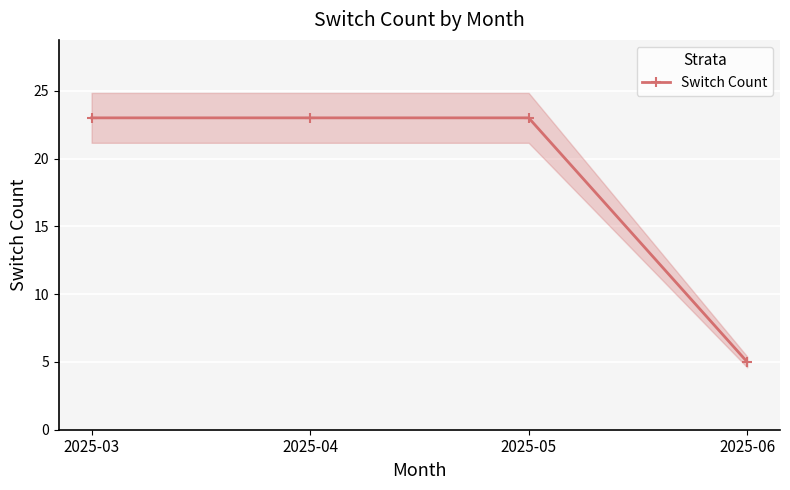

True or false: the data shows 23 at 2025-03.

True